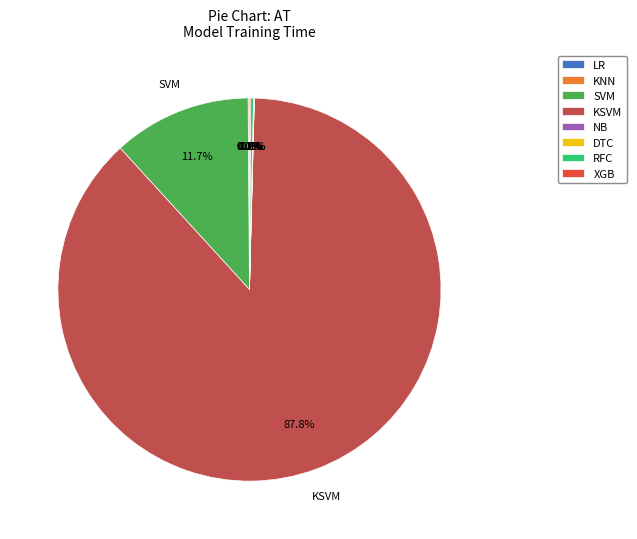

What percentage is NOT represented by SVM?

88.3%